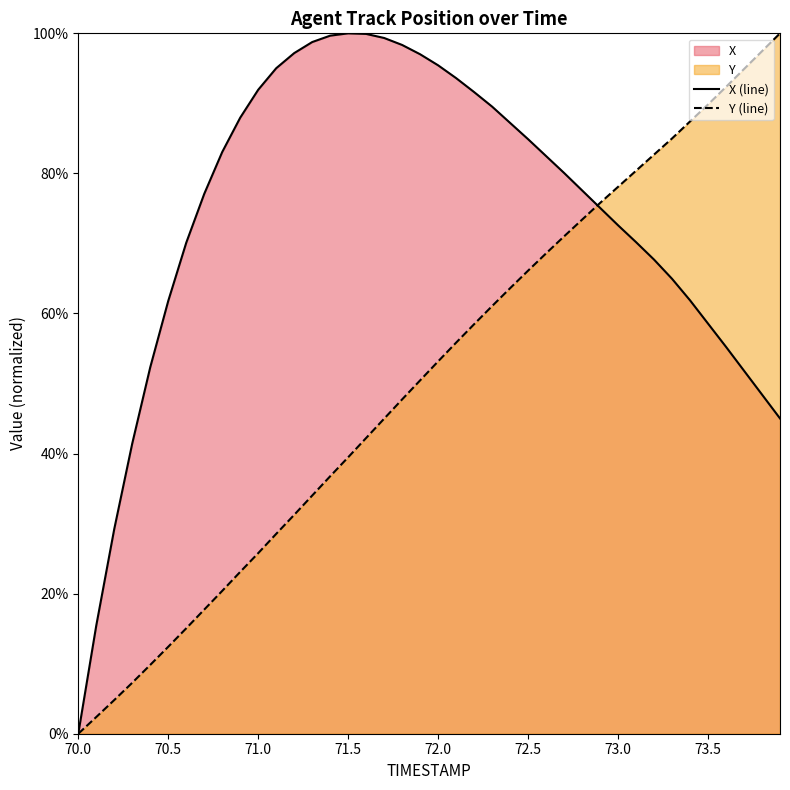

Where is X nearest to the value 0?

70.0